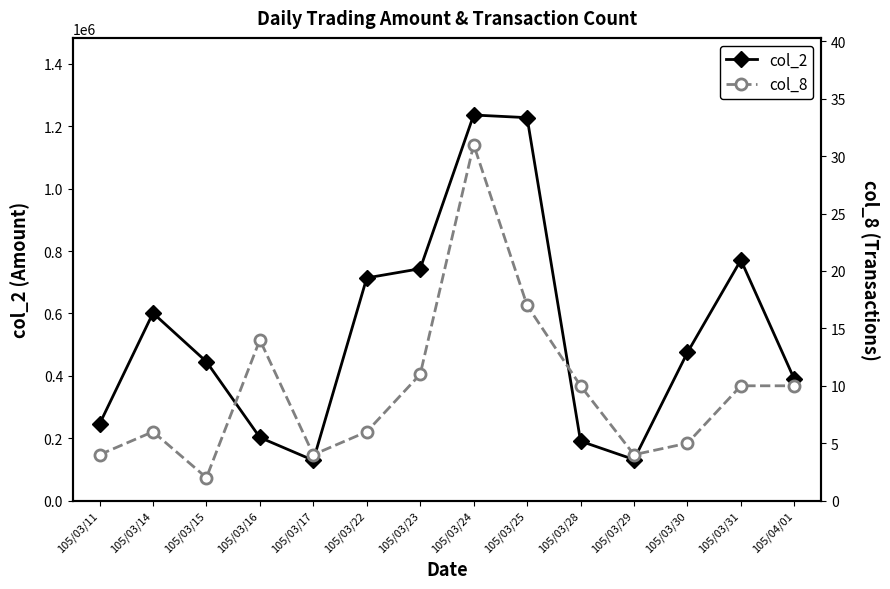

What position from the right is 105/03/31?

2